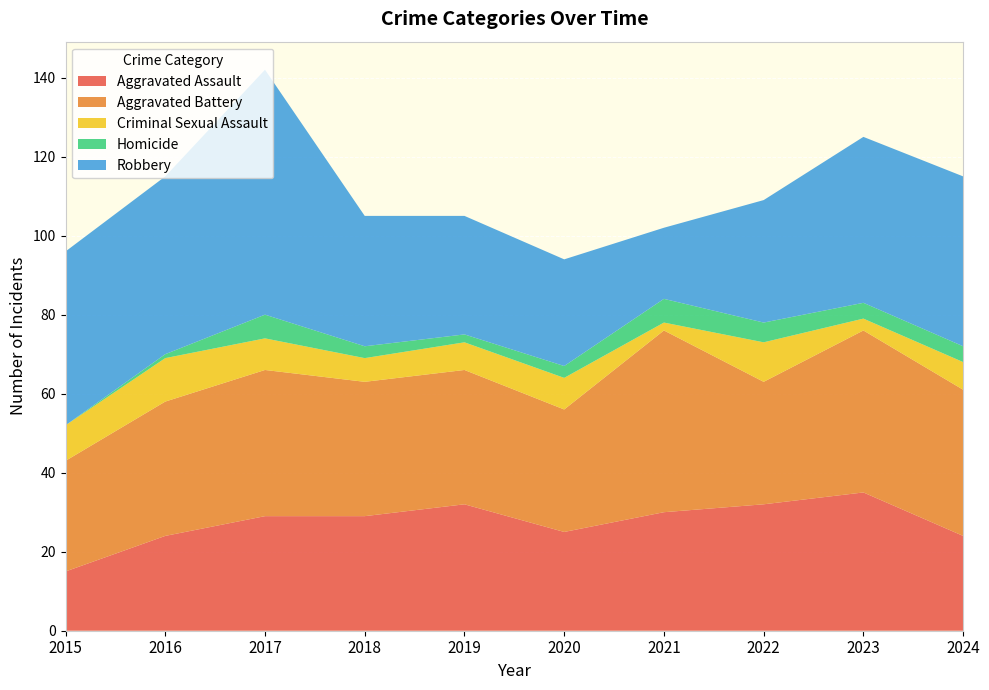

Reading right to left, what are all the values shown in this chart?

Aggravated Assault: 24	35	32	30	25	32	29	29	24	15
Aggravated Battery: 37	41	31	46	31	34	34	37	34	28
Criminal Sexual Assault: 7	3	10	2	8	7	6	8	11	9
Homicide: 4	4	5	6	3	2	3	6	1	0
Robbery: 43	42	31	18	27	30	33	62	45	44